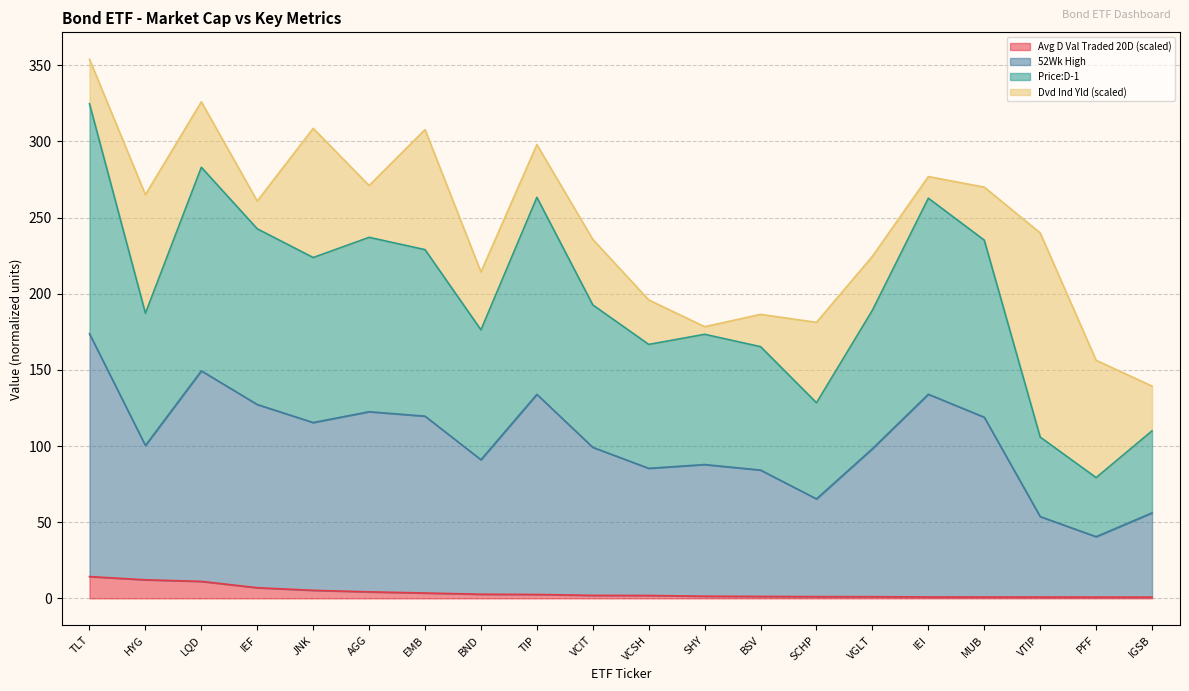

What is the total value across all series at TLT?

353.9